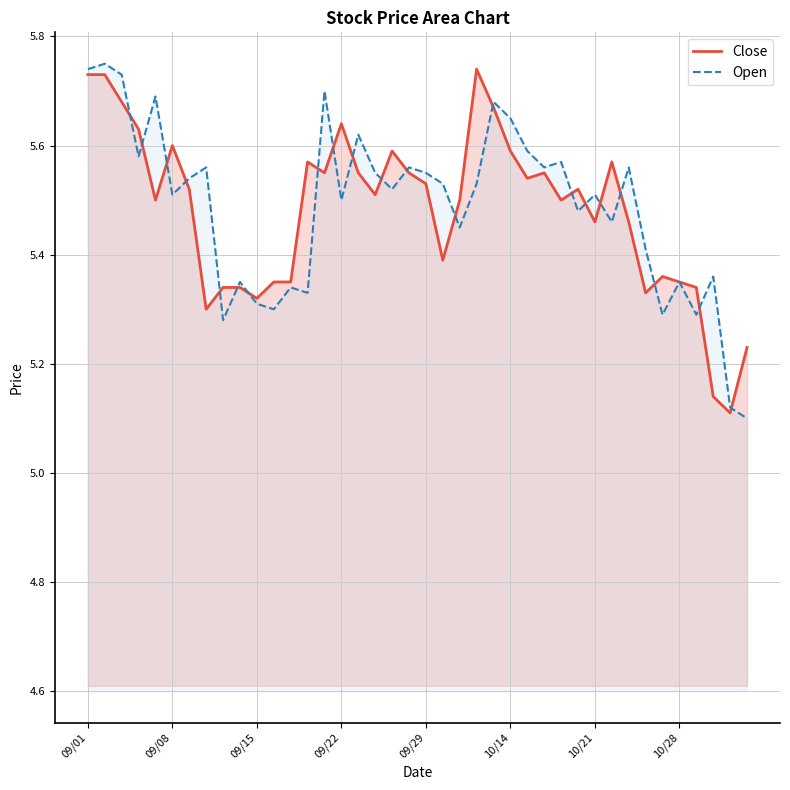

What is the total value across all series at 09/08?

11.1